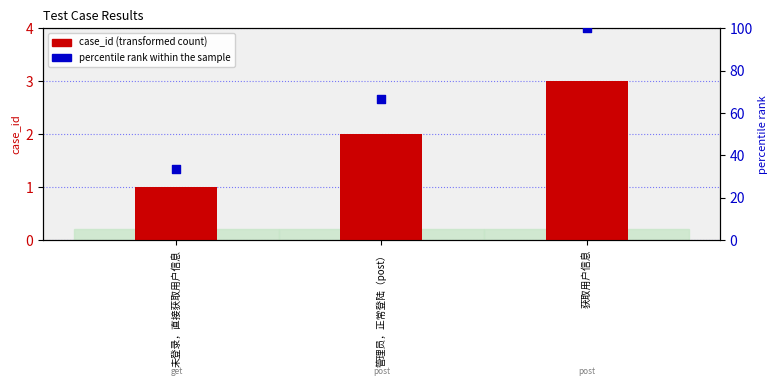

What are all the series names shown in the legend?

case_id (transformed count), percentile rank within the sample